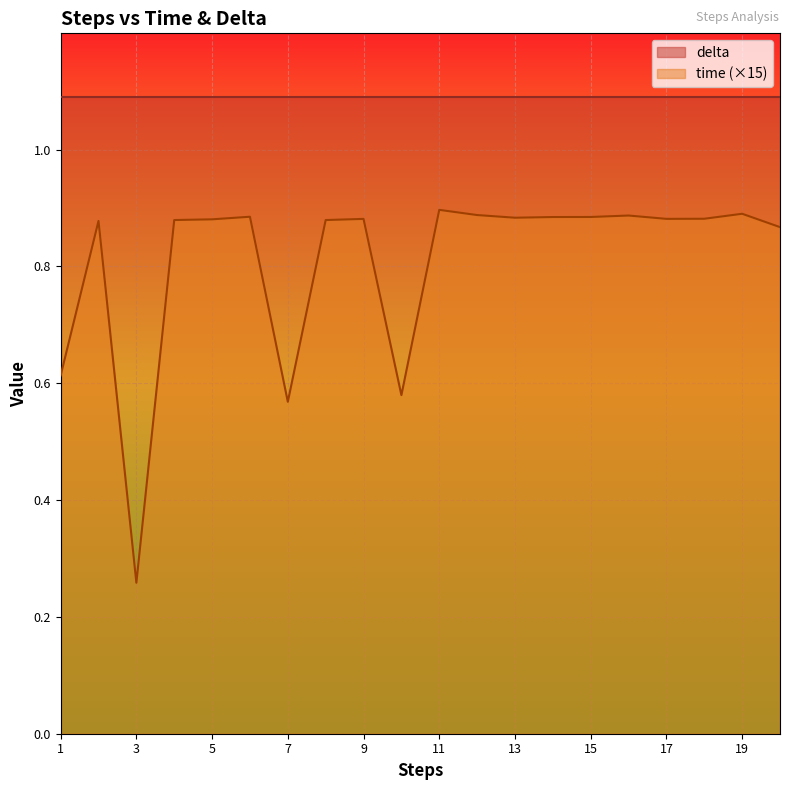

What is the value of the 18th point from the left?

0.9